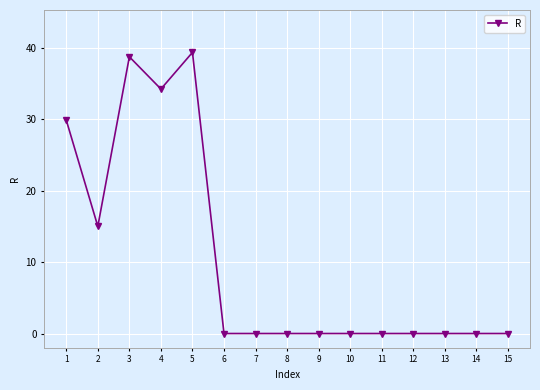

Reading left to right, transcribe all the data shown in this chart.

1=29.9	2=15.0	3=38.7	4=34.2	5=39.3	6=0.0	7=0.0	8=0.0	9=0.0	10=0.0	11=0.0	12=0.0	13=0.0	14=0.0	15=0.0